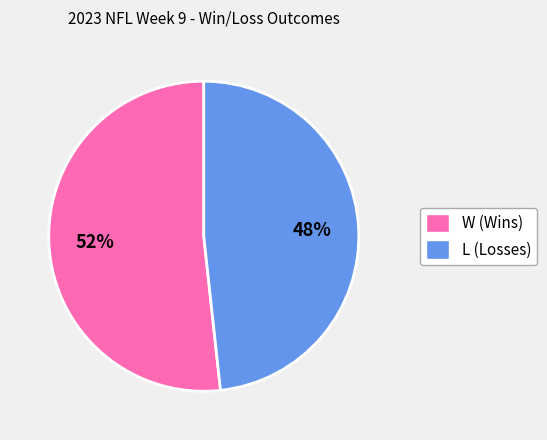

To the nearest percent, what portion does W (Wins) represent?

52%